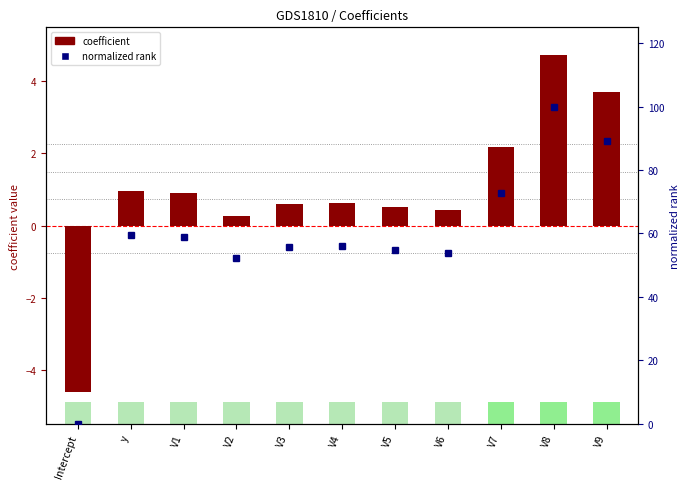

How many values in the coefficient series are below 0?

1